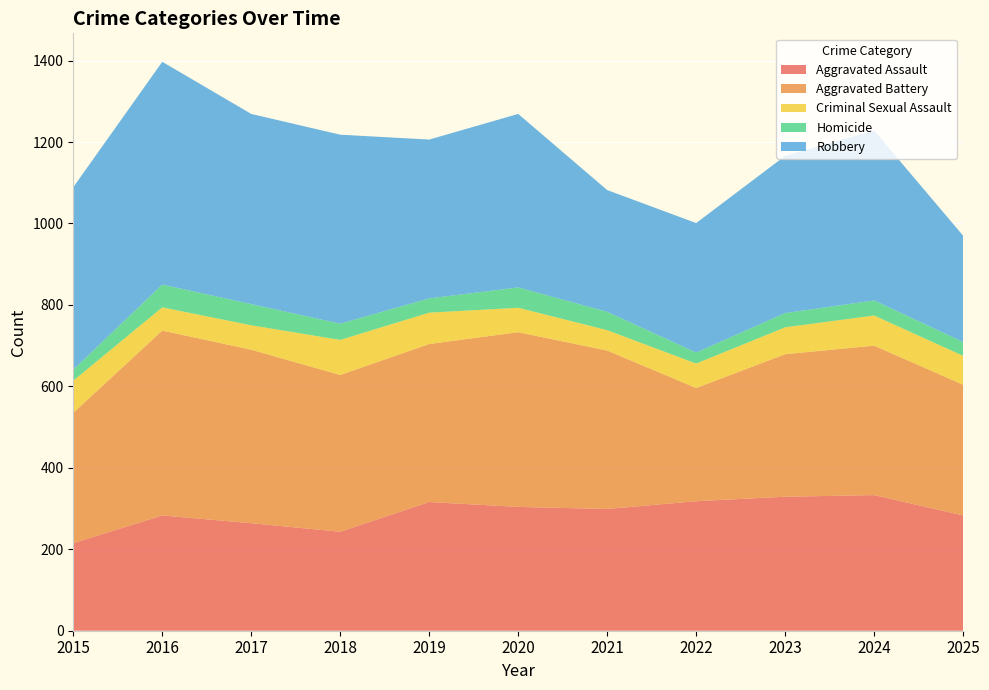

Reading left to right, list all the values displayed in this chart.

Aggravated Assault: 2015=215	2016=283	2017=264	2018=243	2019=316	2020=304	2021=299	2022=318	2023=329	2024=333	2025=283
Aggravated Battery: 2015=320	2016=454	2017=426	2018=385	2019=388	2020=429	2021=389	2022=278	2023=350	2024=367	2025=321
Criminal Sexual Assault: 2015=79	2016=57	2017=60	2018=86	2019=77	2020=60	2021=50	2022=60	2023=66	2024=74	2025=71
Homicide: 2015=27	2016=56	2017=52	2018=40	2019=35	2020=50	2021=45	2022=27	2023=35	2024=37	2025=34
Robbery: 2015=448	2016=547	2017=467	2018=464	2019=390	2020=426	2021=299	2022=318	2023=386	2024=417	2025=261